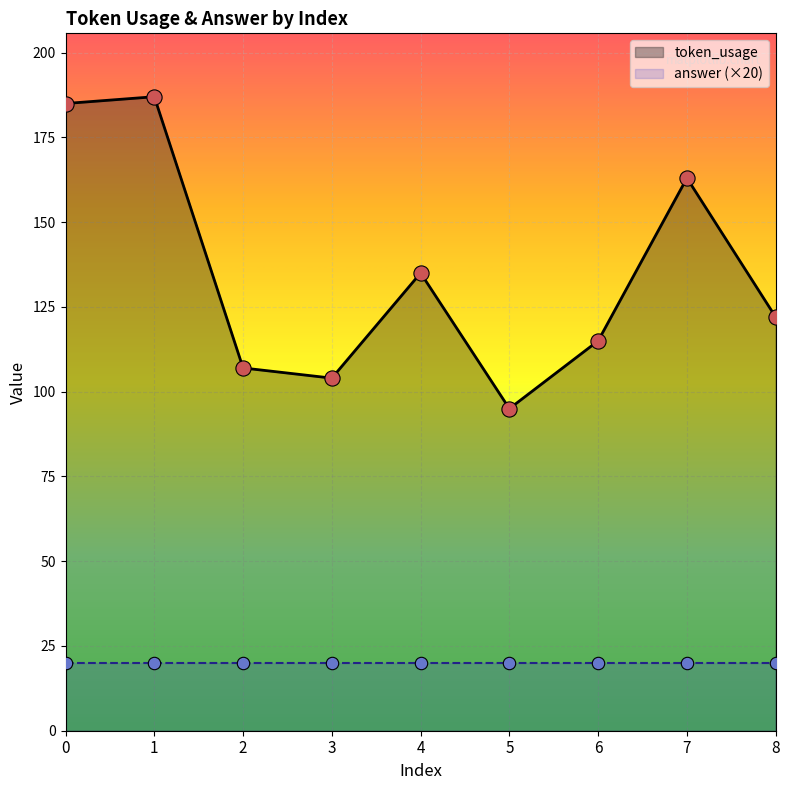

What is the change in value from 1 to 2?

-80